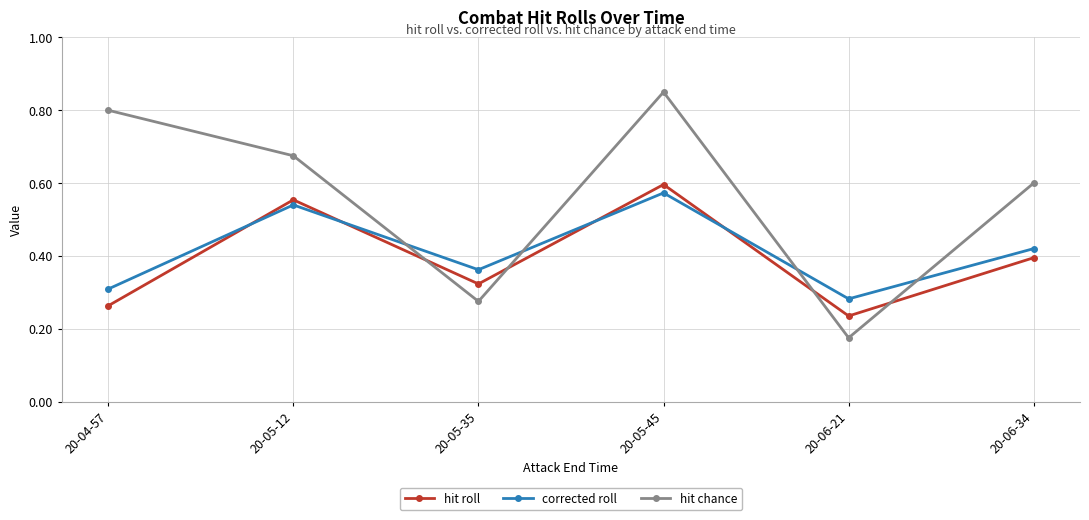

The value of hit roll at 20-05-12 is 0.6. True or false?

True